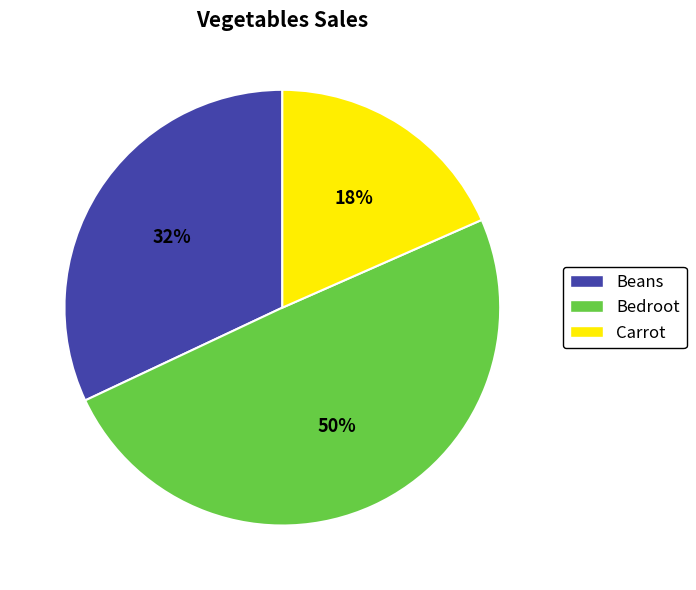

Is there a majority slice in this chart?

No